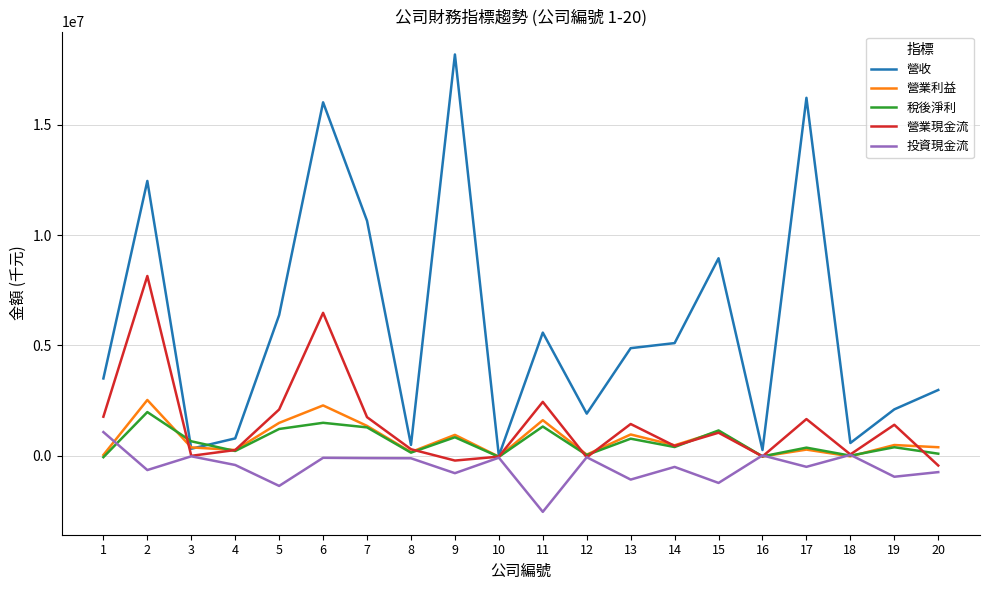

The value of 營業利益 at 9 is 949419. True or false?

True